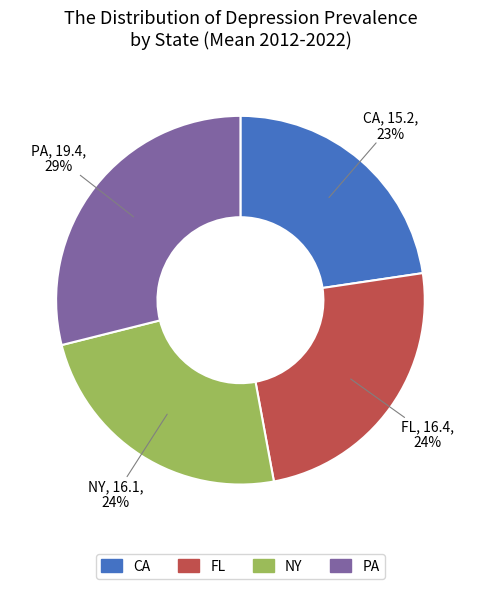

How many segments does this pie chart have?

4